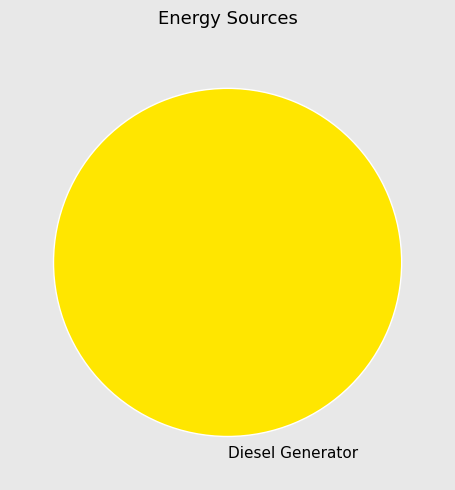

Does Diesel Generator account for over 50% of the chart?

Yes